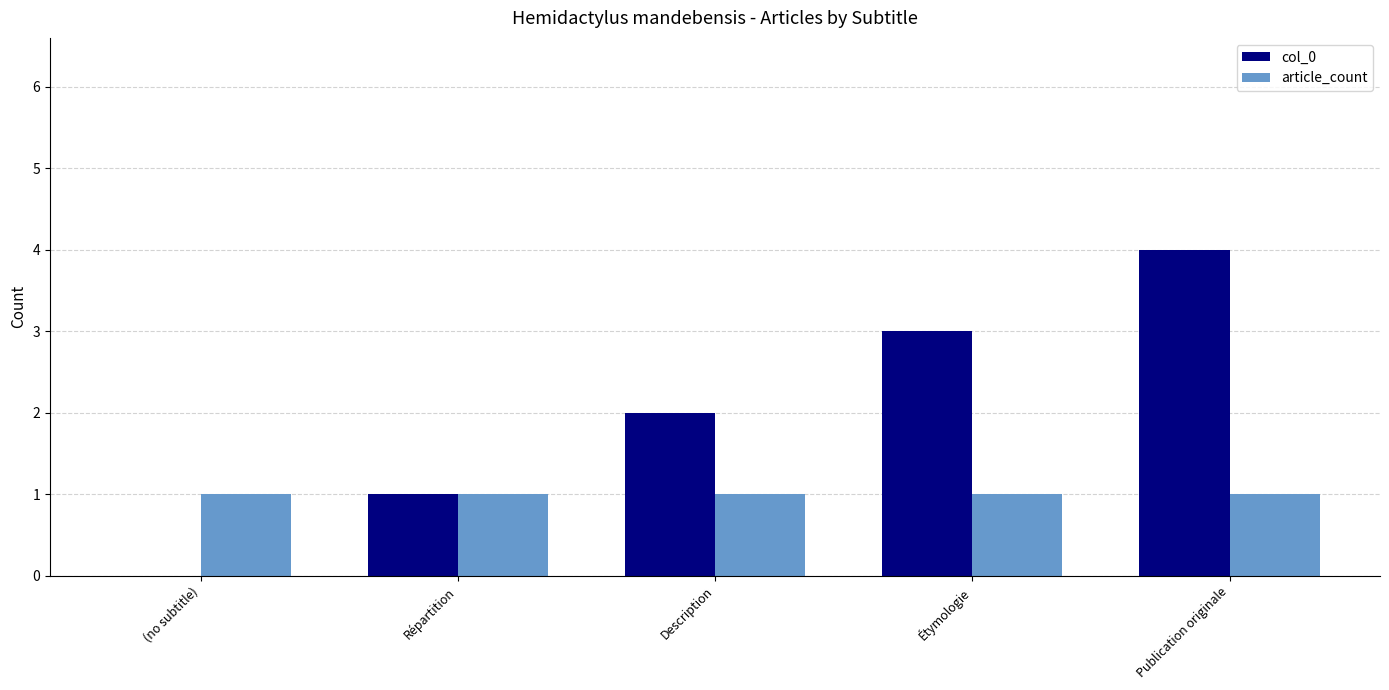

Reading left to right, list all the values displayed in this chart.

col_0: (no subtitle)=0	Répartition=1	Description=2	Étymologie=3	Publication originale=4
article_count: (no subtitle)=1	Répartition=1	Description=1	Étymologie=1	Publication originale=1